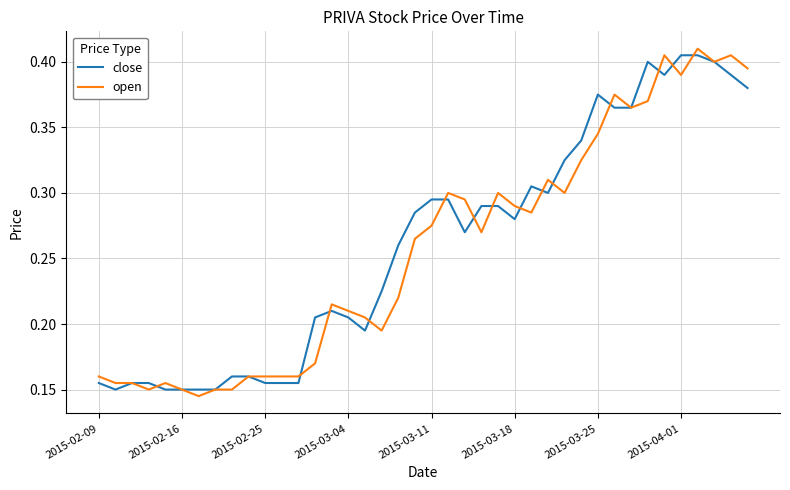

How many distinct data groups are displayed?

2